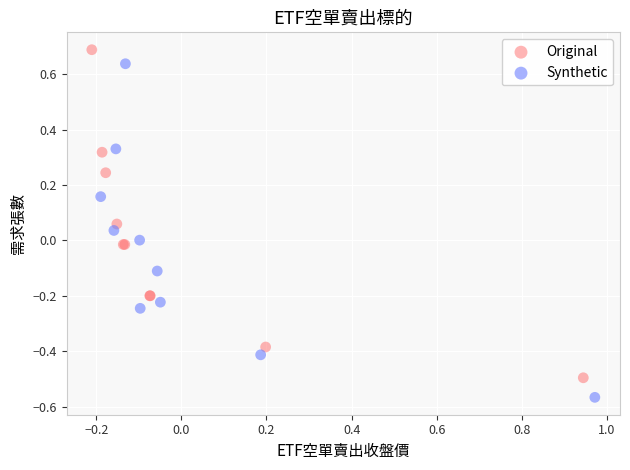

Which series has the widest spread of Y values?

Synthetic